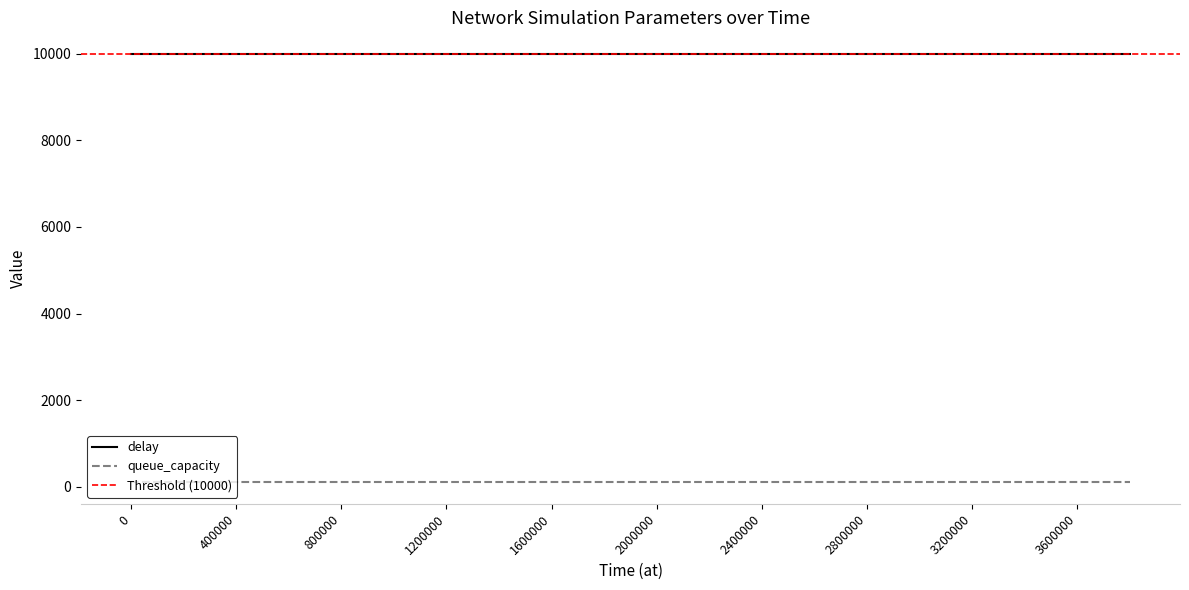

What is the total value across all series at 14?

10103